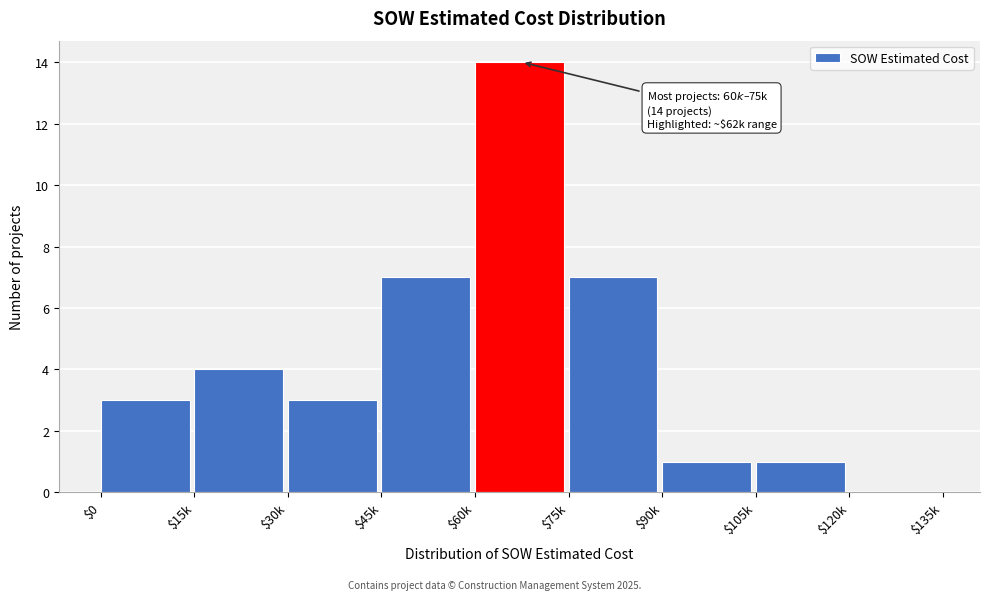

The chart shows a value of 4 at $15k. True or false?

True